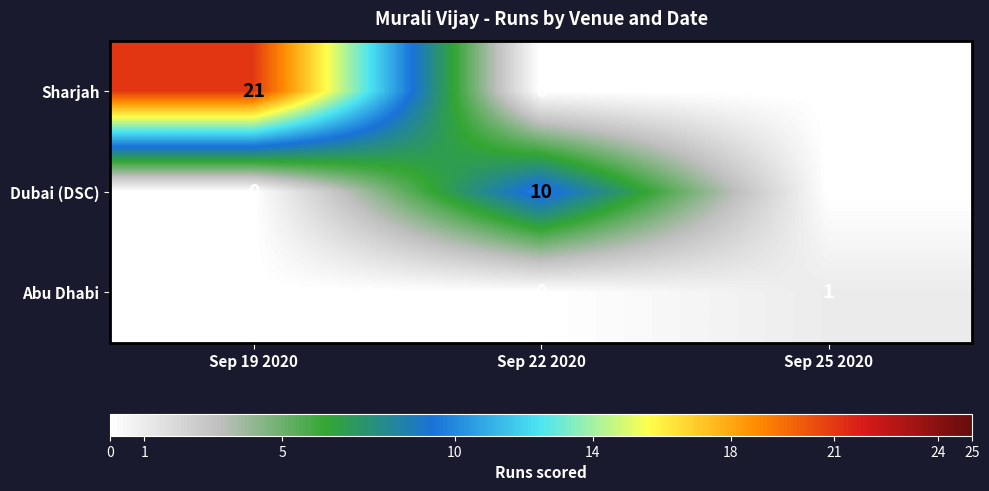

List the series in order of their peak value, lowest first.

Abu Dhabi, Dubai (DSC), Sharjah